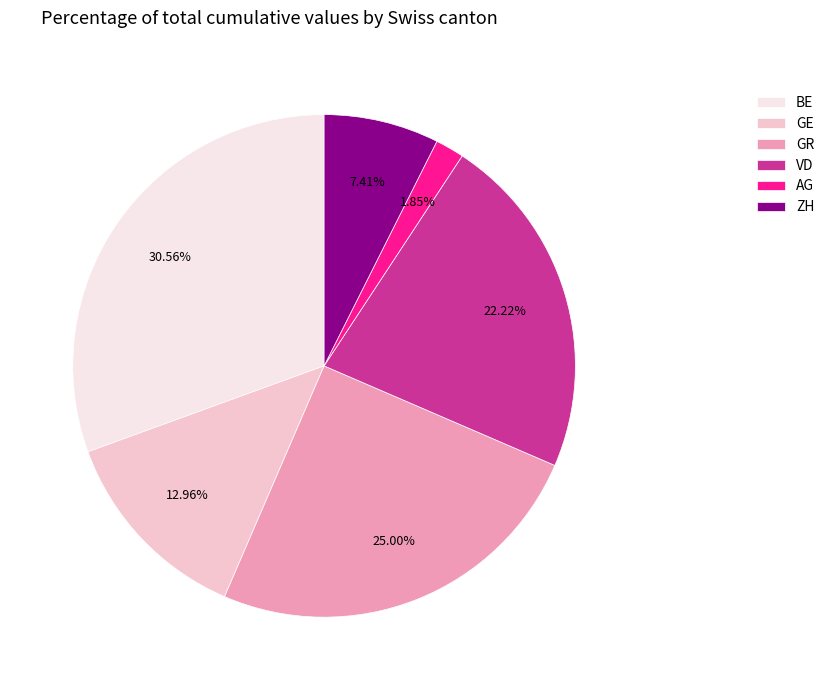

Is it true that GE is 95% of the pie?

False